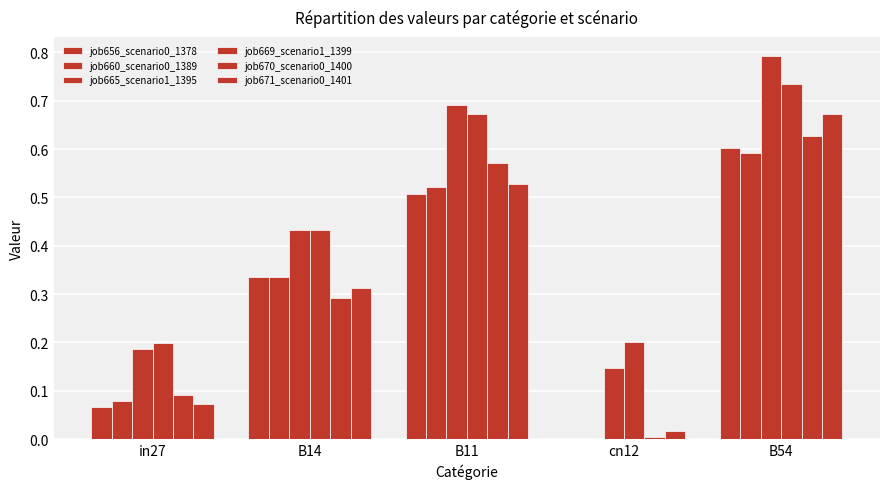

How many groups of bars are there?

5